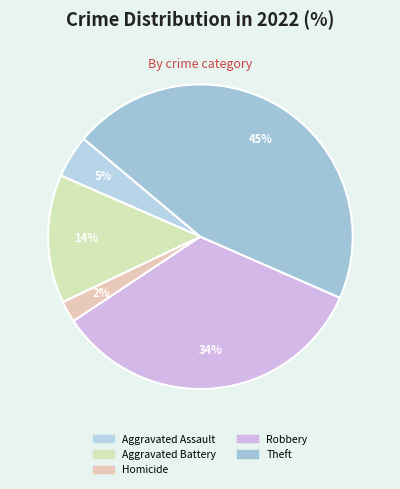

Is there a majority slice in this chart?

No